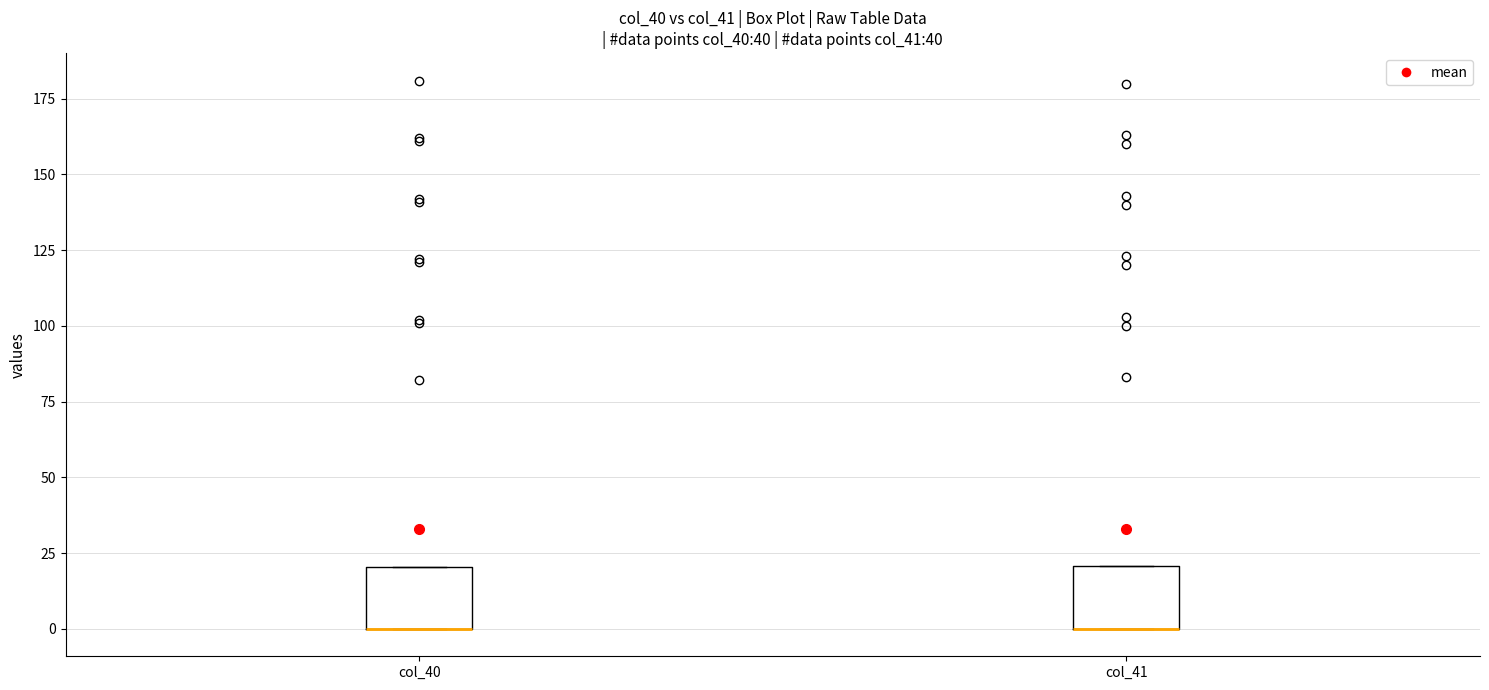

Reading left to right, transcribe this box plot: for each box, give where its median line is, the range the box spans, and where its two whiskers end, as read against the y-axis. The values are not printed on the chart, so give them approximately, as read against the axis.

col_40: median 0 (drawn on the box's lower edge), box 0 to 20, whiskers 0 to 20
col_41: median 0 (drawn on the box's lower edge), box 0 to 20, whiskers 0 to 20